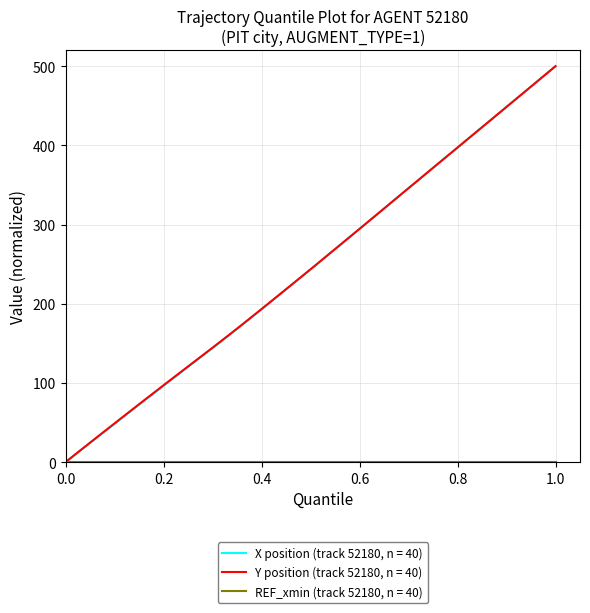

At which category is the sum across all series the highest?

1.0